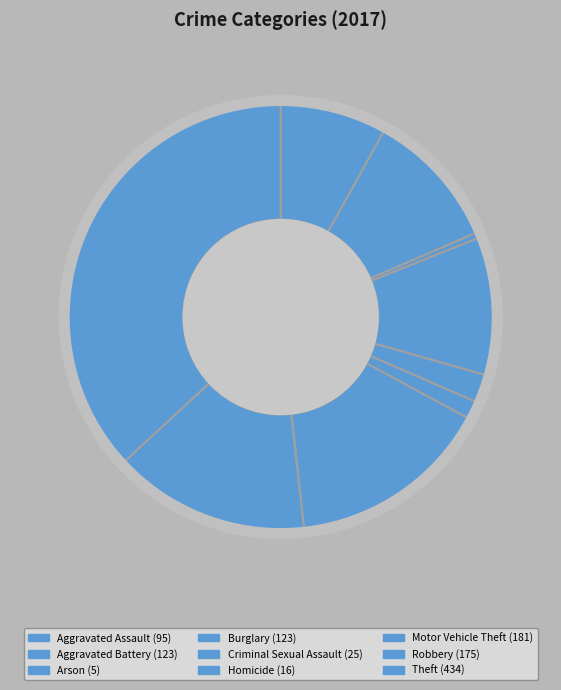

Is it true that Burglary is 20% of the pie?

False